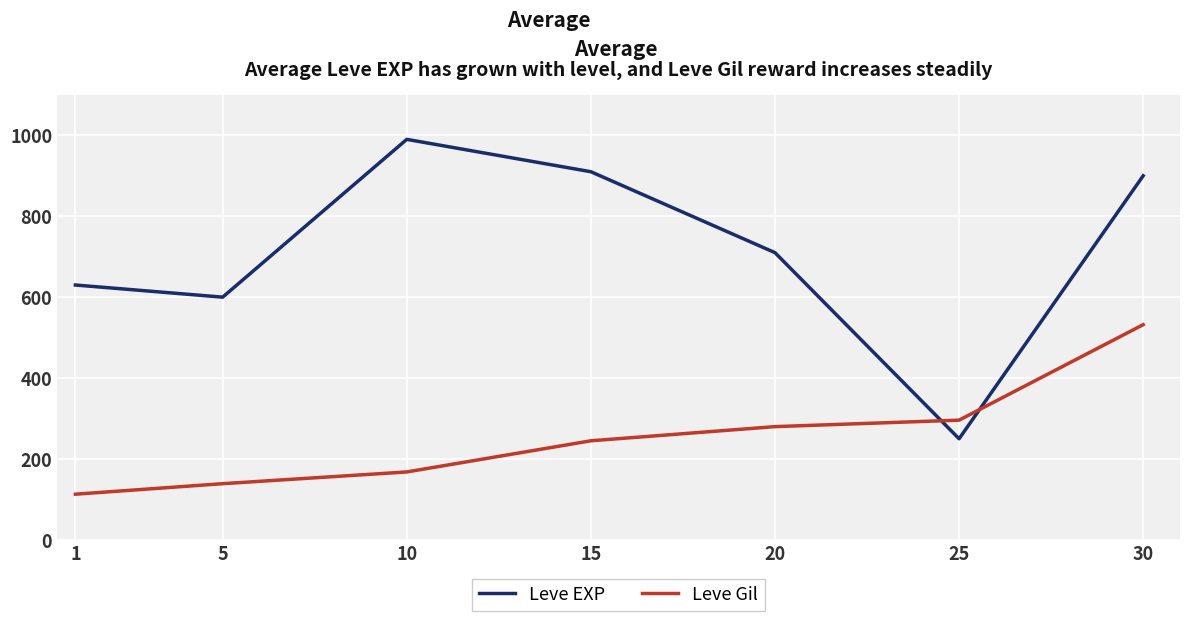

How many categories are shown in the chart?

7